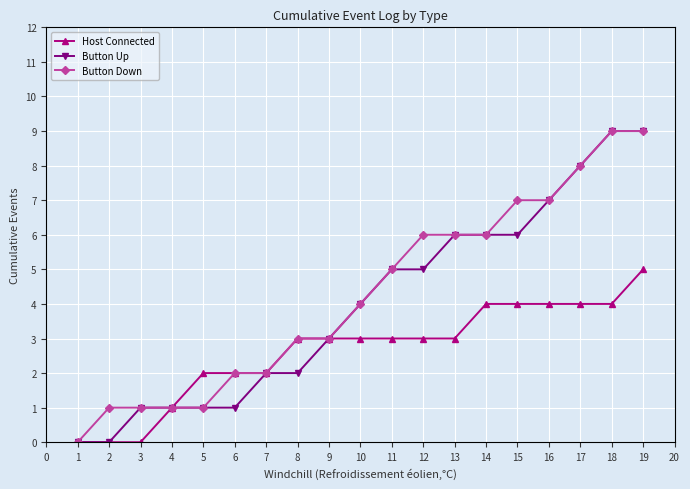

Is this an area chart (filled region under the line)?

No